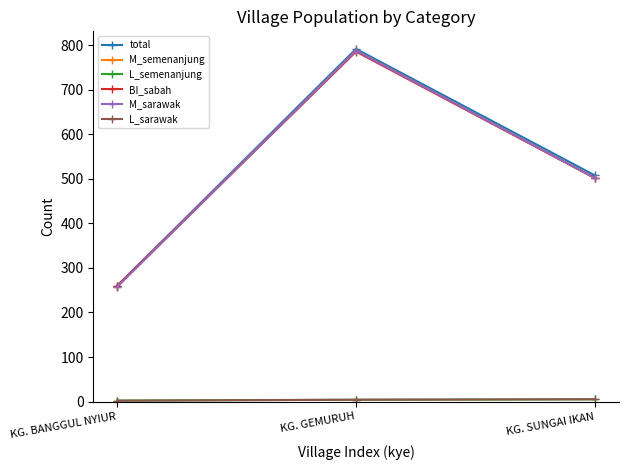

Reading right to left, transcribe all the data shown in this chart.

total: KG. SUNGAI IKAN=508	KG. GEMURUH=792	KG. BANGGUL NYIUR=260
M_semenanjung: KG. SUNGAI IKAN=502	KG. GEMURUH=788	KG. BANGGUL NYIUR=258
L_semenanjung: KG. SUNGAI IKAN=5	KG. GEMURUH=4	KG. BANGGUL NYIUR=2
BI_sabah: KG. SUNGAI IKAN=502	KG. GEMURUH=786	KG. BANGGUL NYIUR=260
M_sarawak: KG. SUNGAI IKAN=502	KG. GEMURUH=788	KG. BANGGUL NYIUR=258
L_sarawak: KG. SUNGAI IKAN=5	KG. GEMURUH=4	KG. BANGGUL NYIUR=2